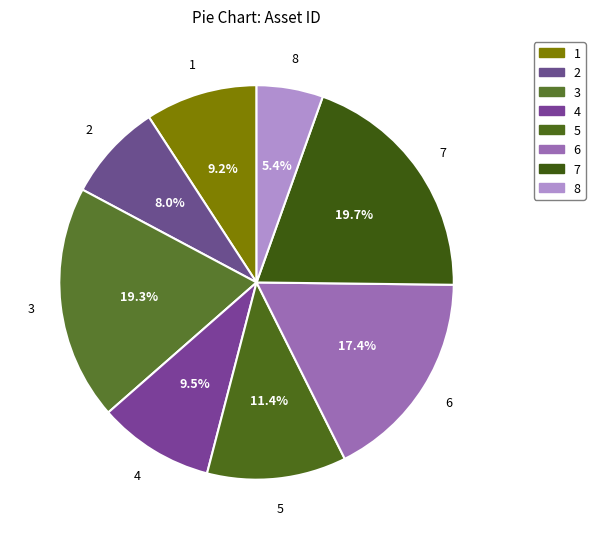

How many segments does this pie chart have?

8